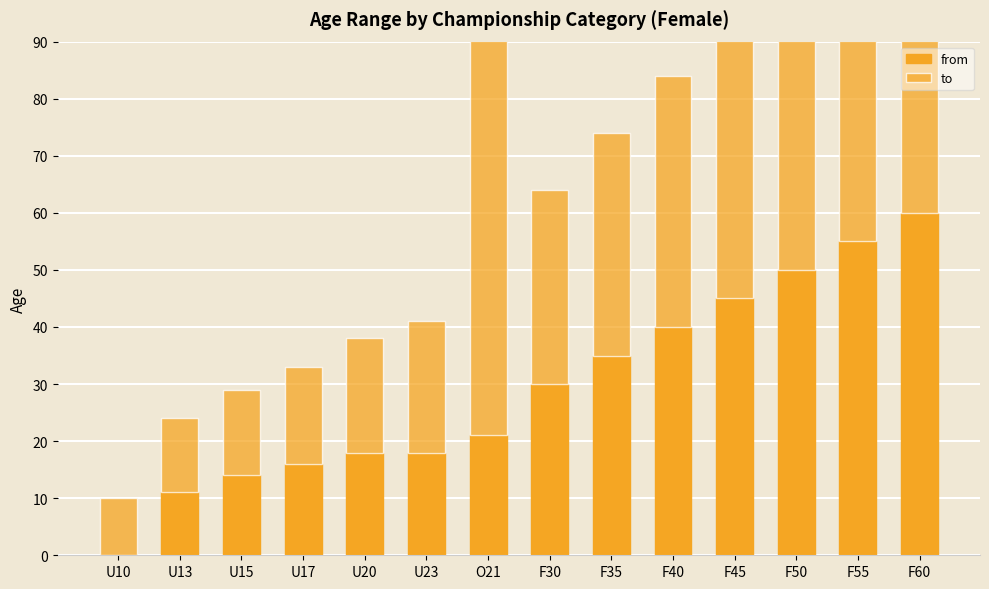

At which label is from closest to 30?

F30